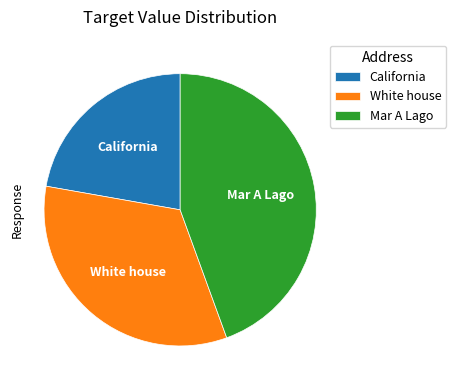

Combined, do White house and Mar A Lago account for over 50%?

Yes